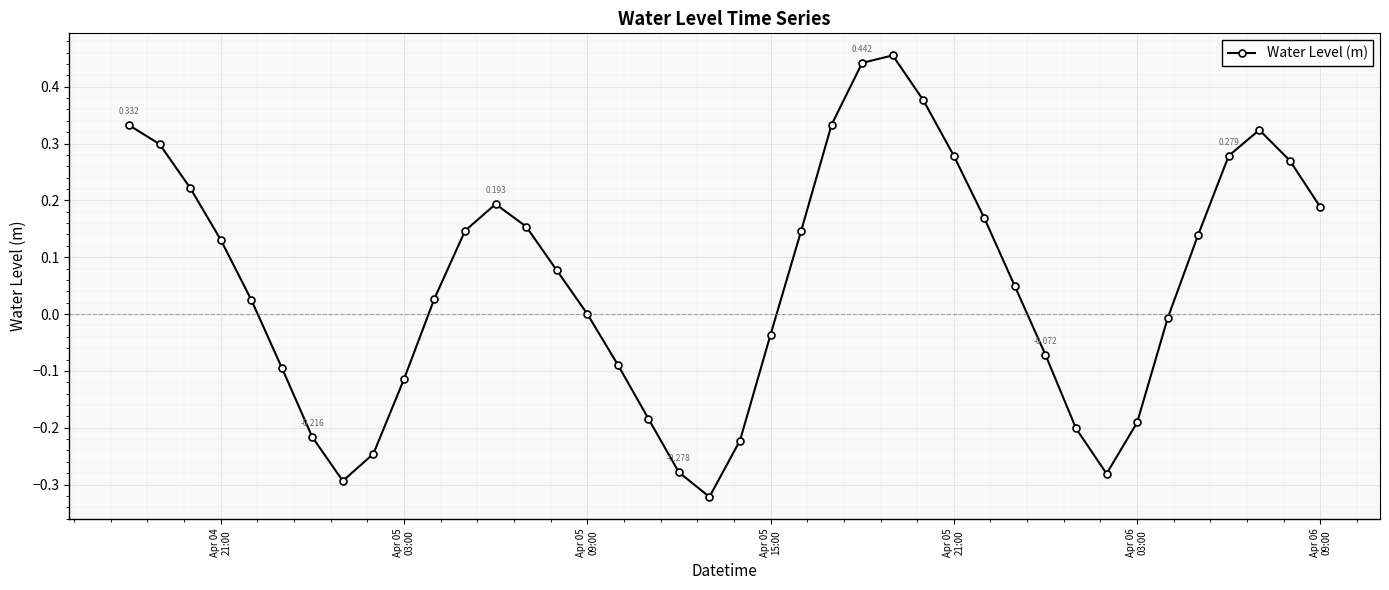

What is the value of the 24th point from the left?

0.3